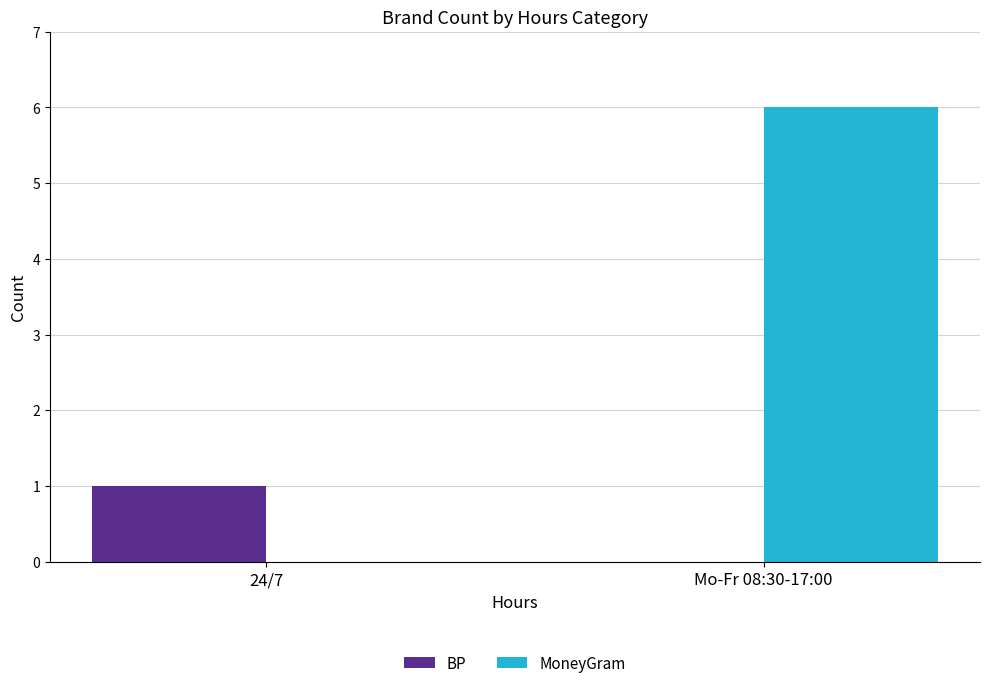

Between 24/7 and Mo-Fr 08:30-17:00, which series saw the biggest shift?

MoneyGram